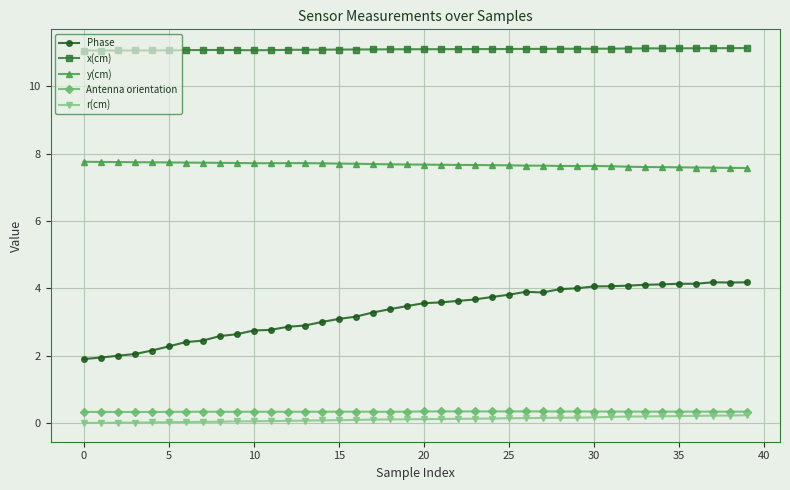

What is the minimum value for Phase?

1.9